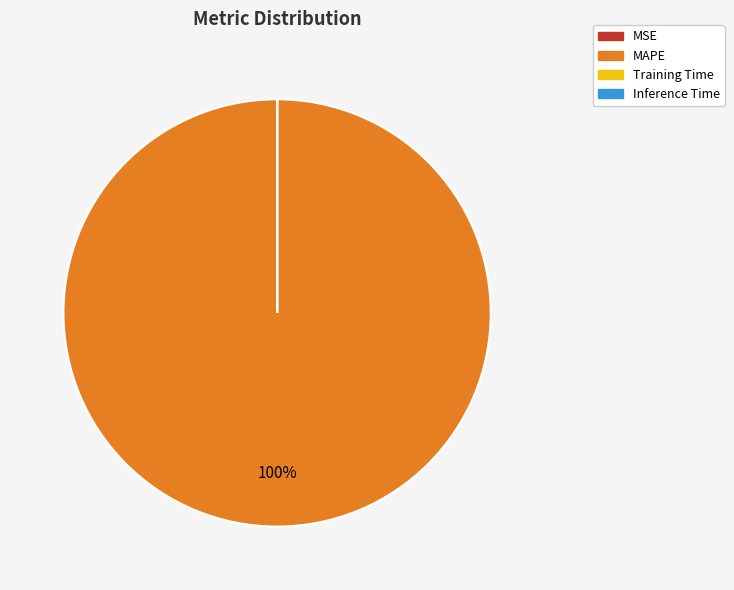

True or false: MAPE accounts for 100% of the total.

True